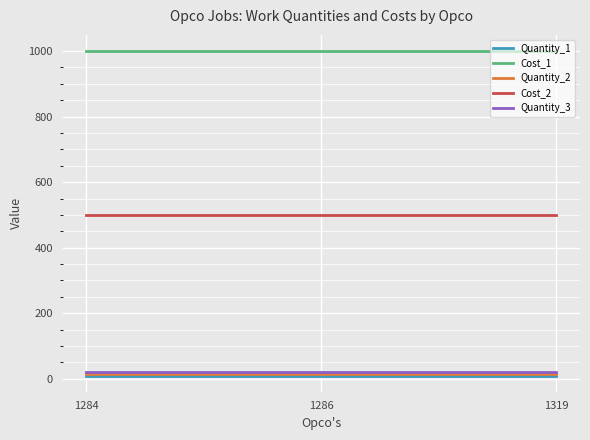

What is the sum of the Cost_1 values at 1319 and 1284?

2000